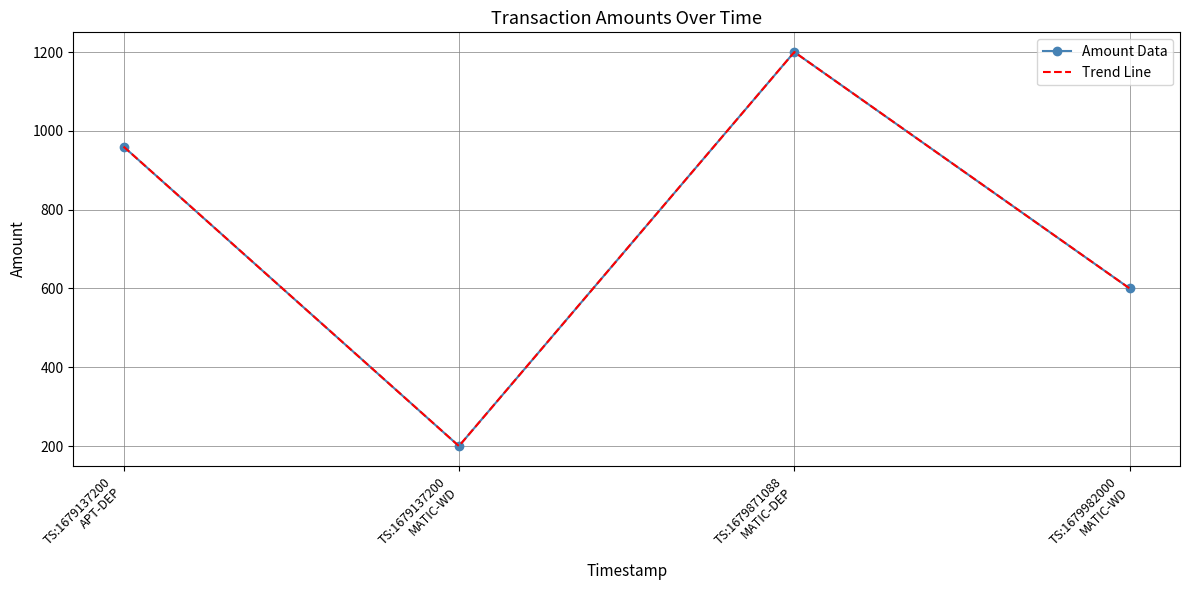

The Amount Data series shows 600 at TS:1679982000
MATIC-WD. True or false?

True